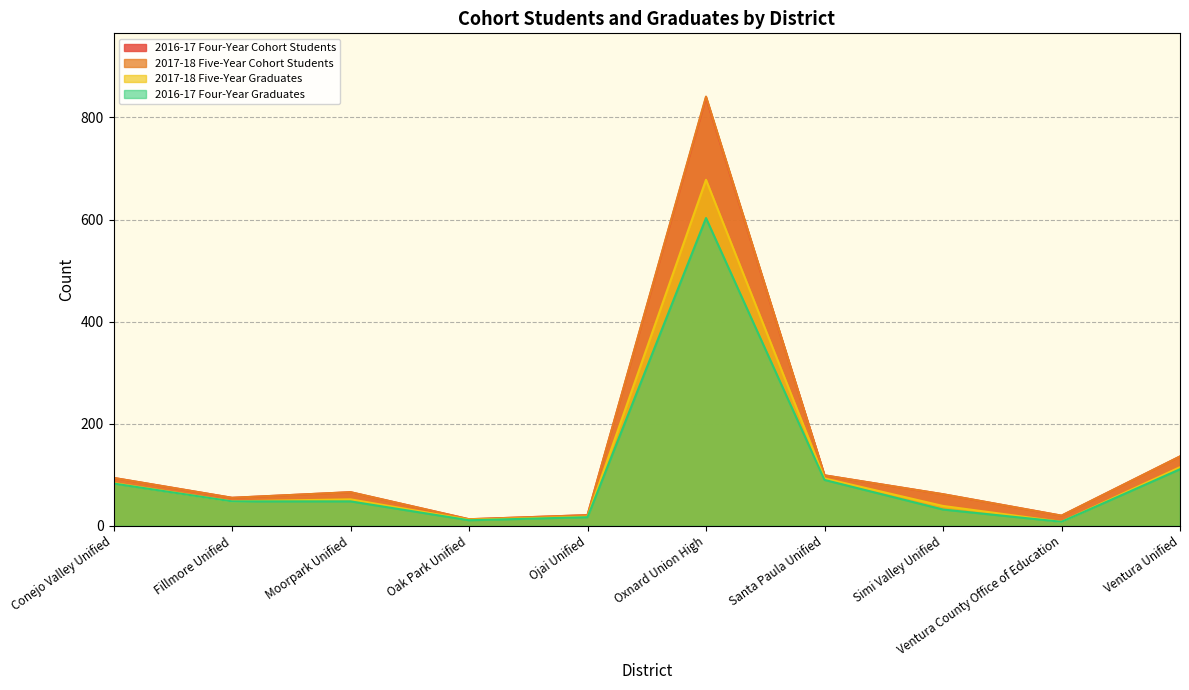

What are all the series names shown in the legend?

2016-17 Four-Year Cohort Students, 2017-18 Five-Year Cohort Students, 2017-18 Five-Year Graduates, 2016-17 Four-Year Graduates